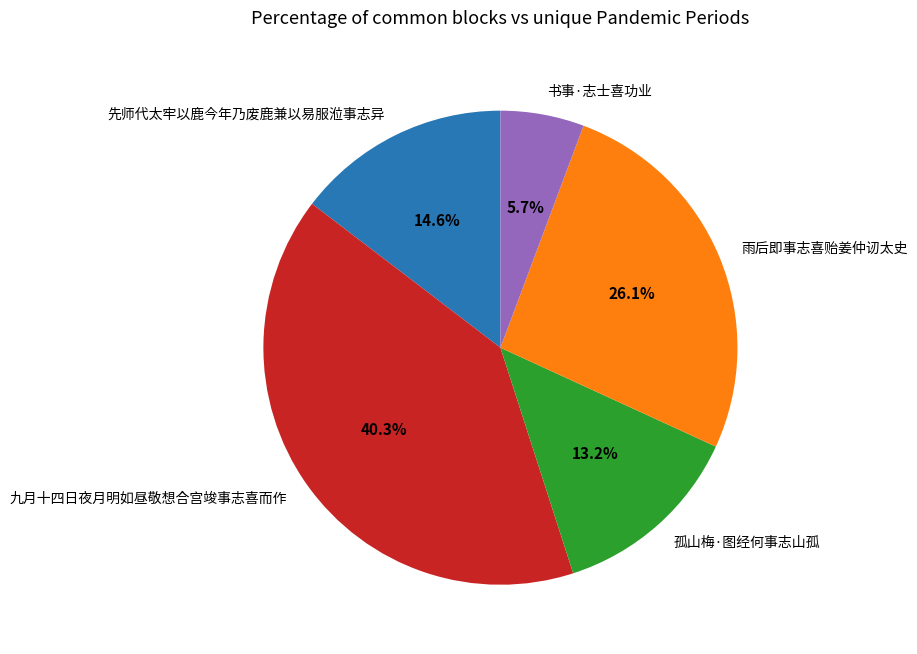

Is there any slice that represents more than half of the pie?

No